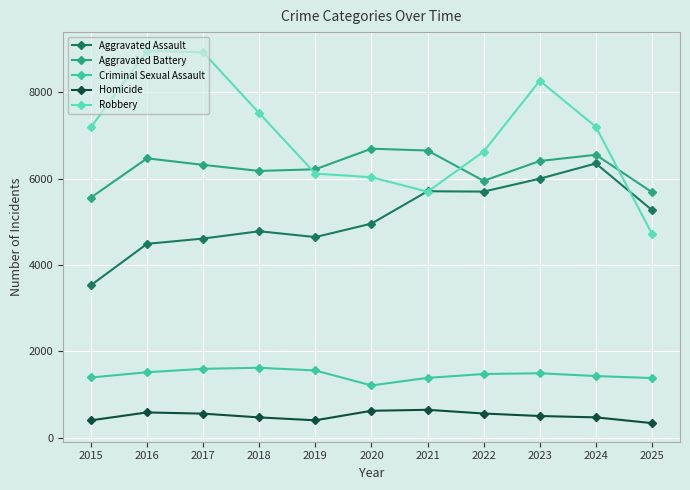

What is the approximate value of Robbery at 2024, to the nearest 10?

7200